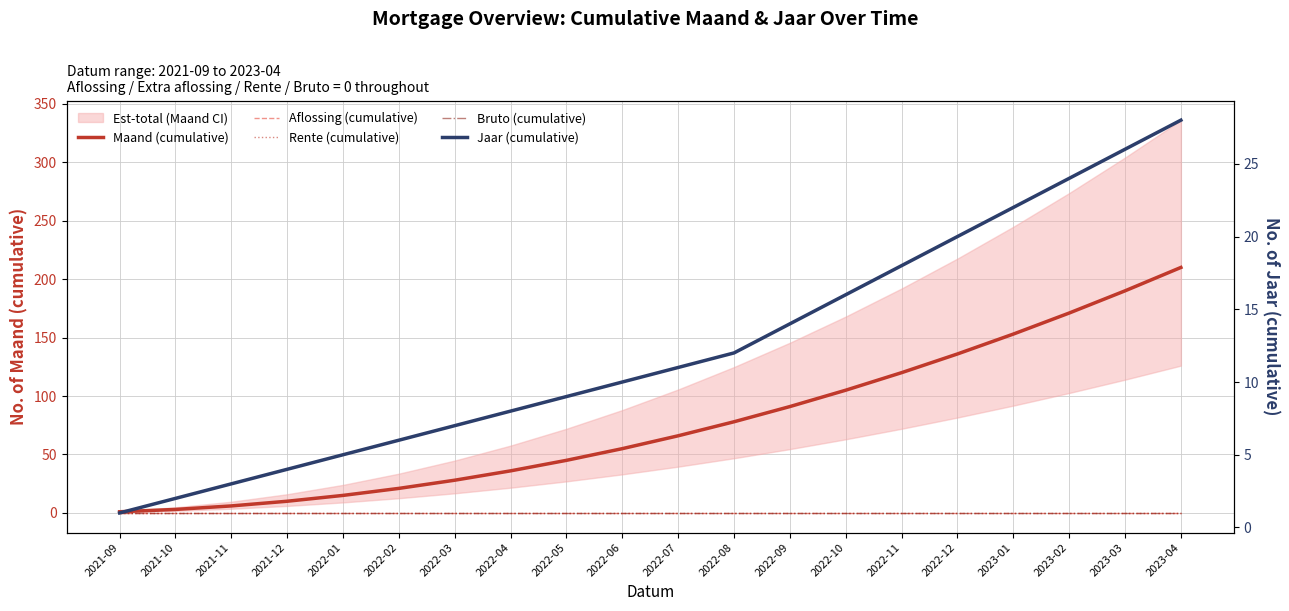

How many categories are shown in the chart?

20